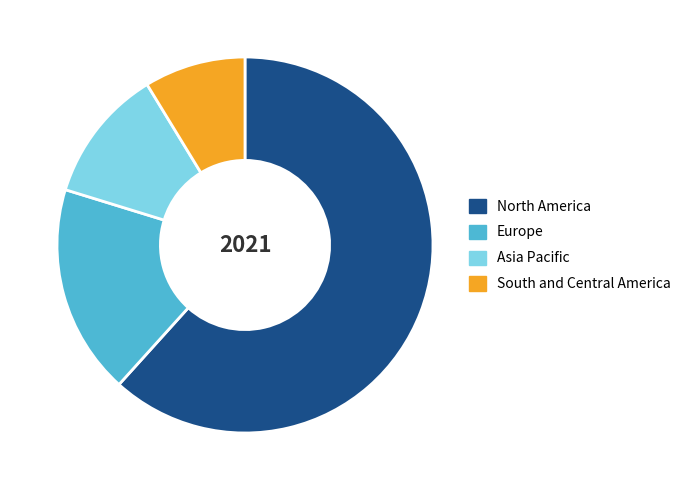

Which category accounts for the majority?

North America